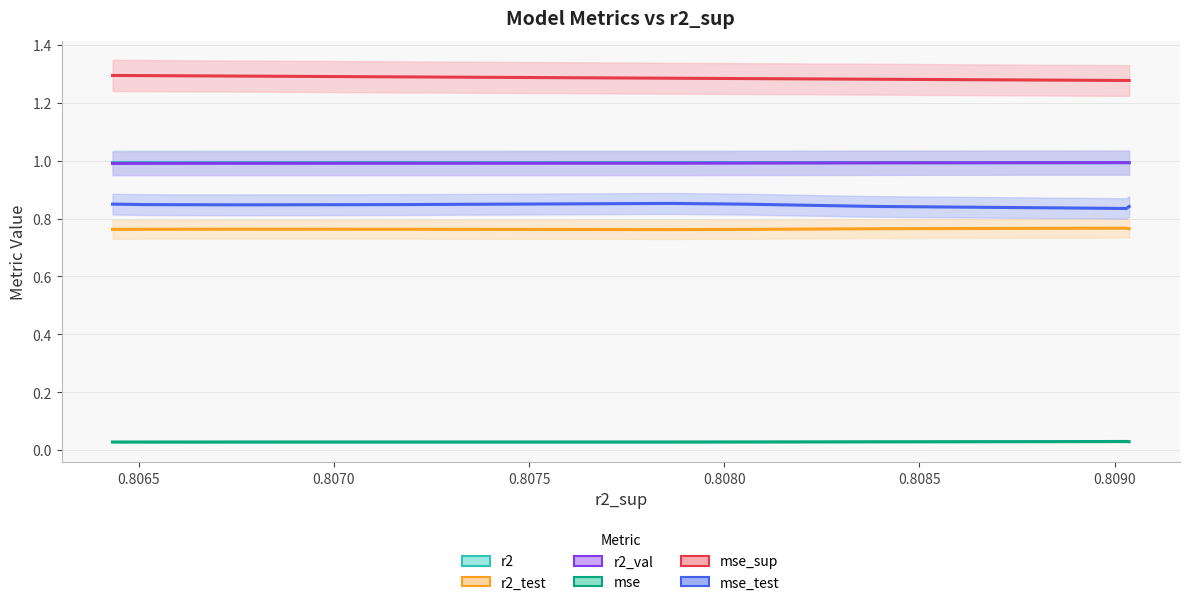

What is the sum of all mse values?

0.3